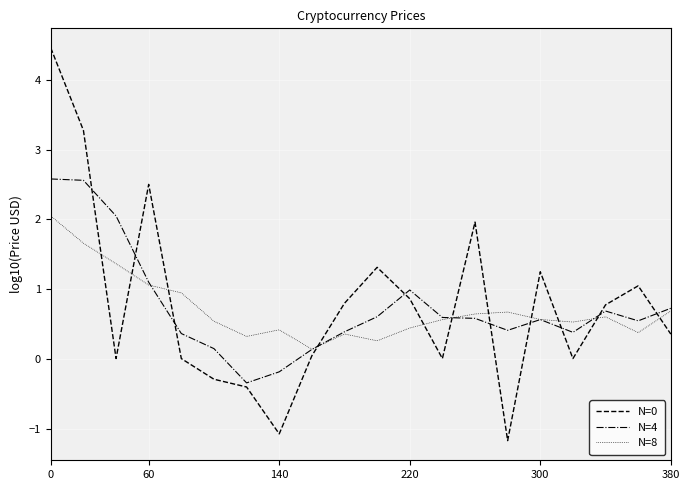

Which series ends up on top after the final intersection of N=0 and N=8?

N=8